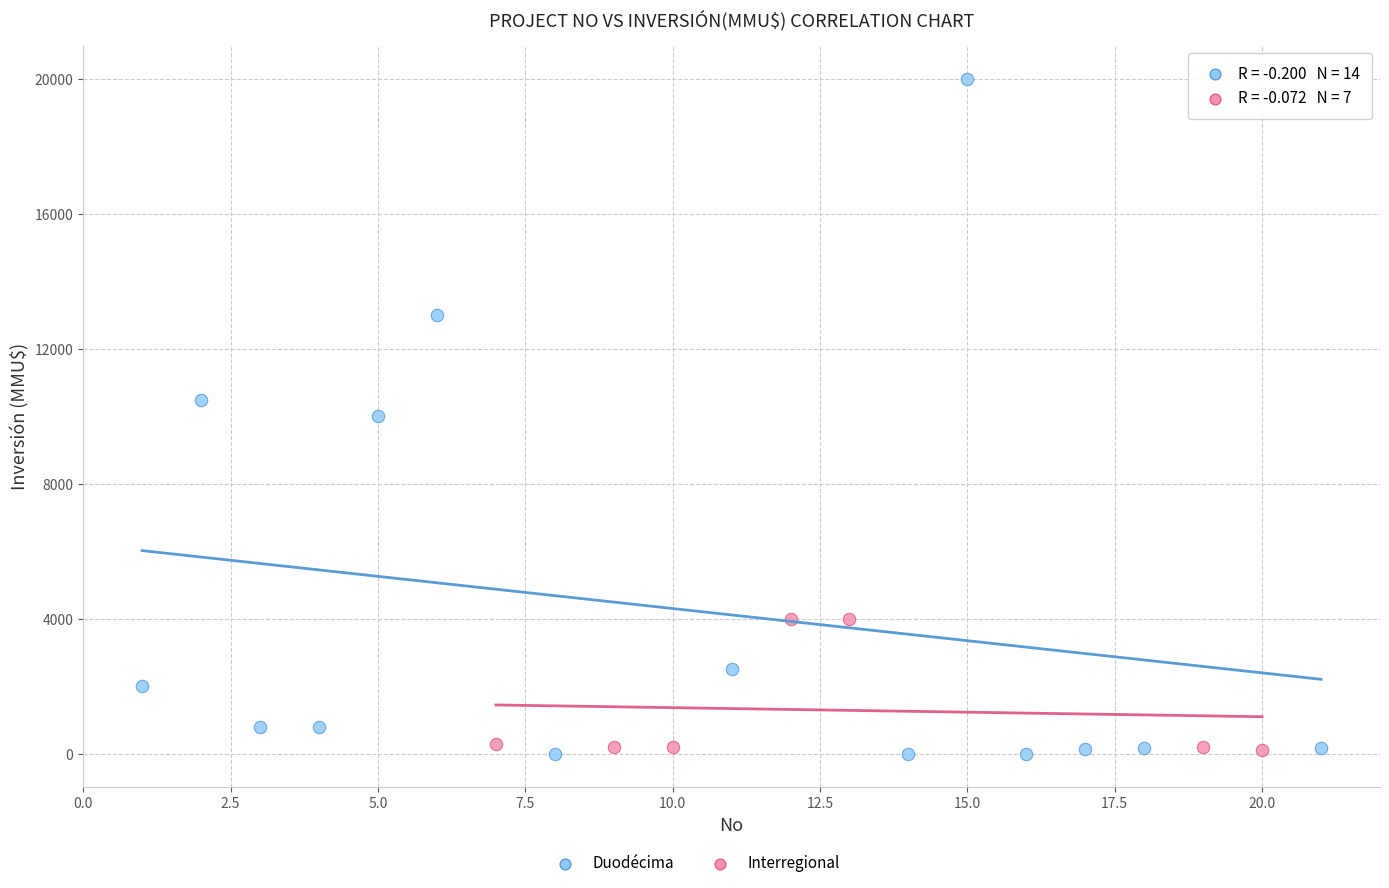

Which series contains the highest Y value?

Duodécima